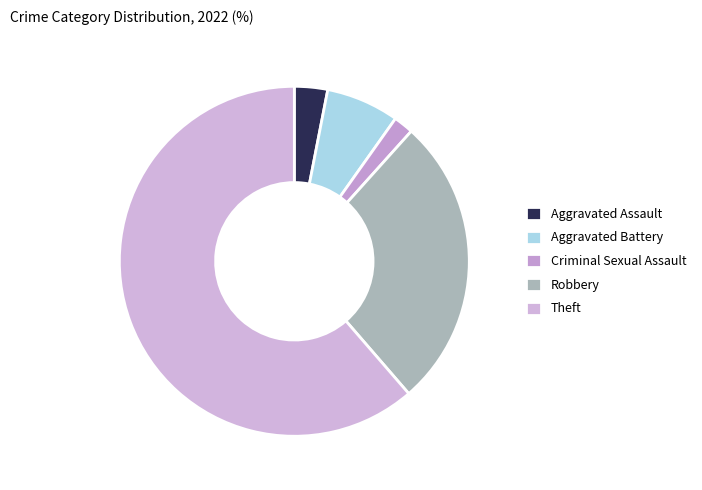

What portion of the pie excludes Aggravated Assault?

96.9%